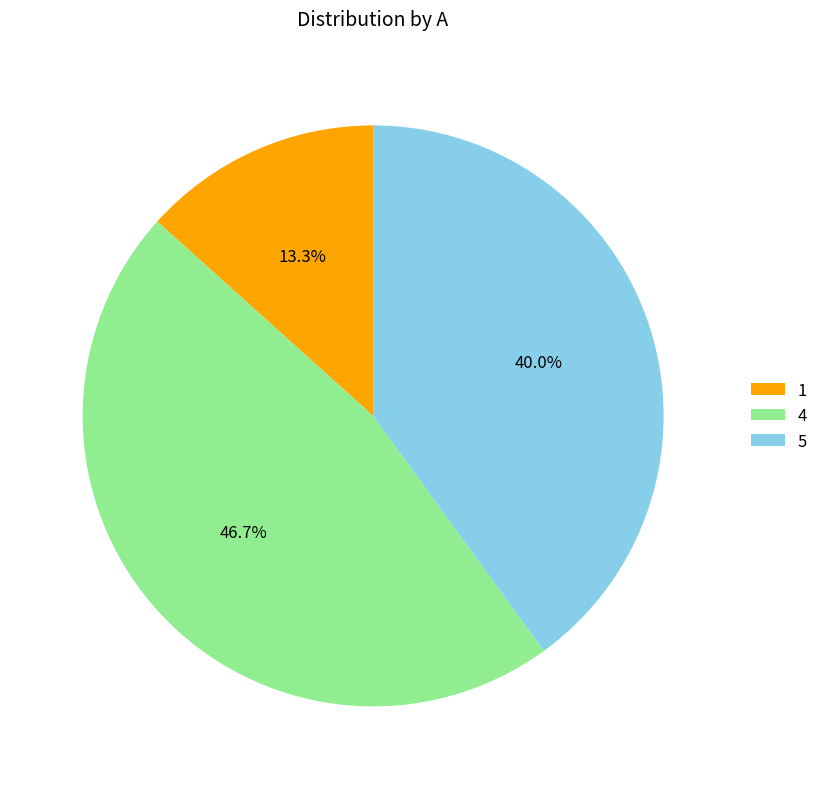

What is the ratio of the value at 4 to the value at 5?

1.2